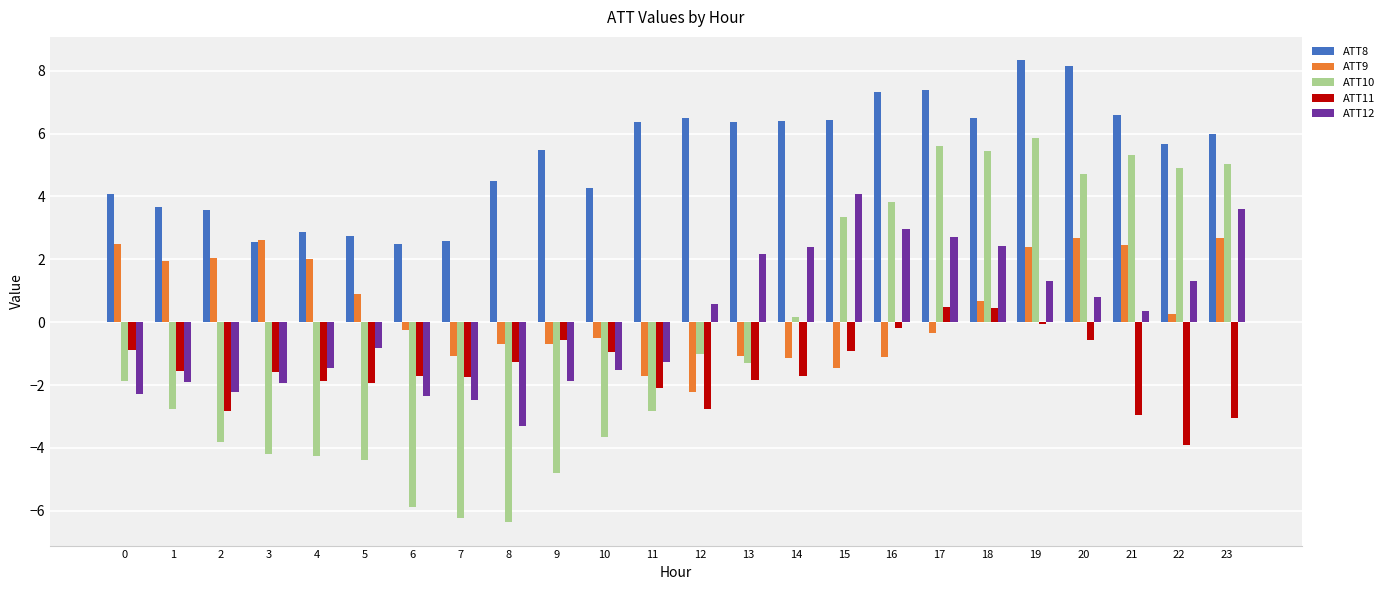

Is it true that ATT12 equals -0.6 at 1?

False